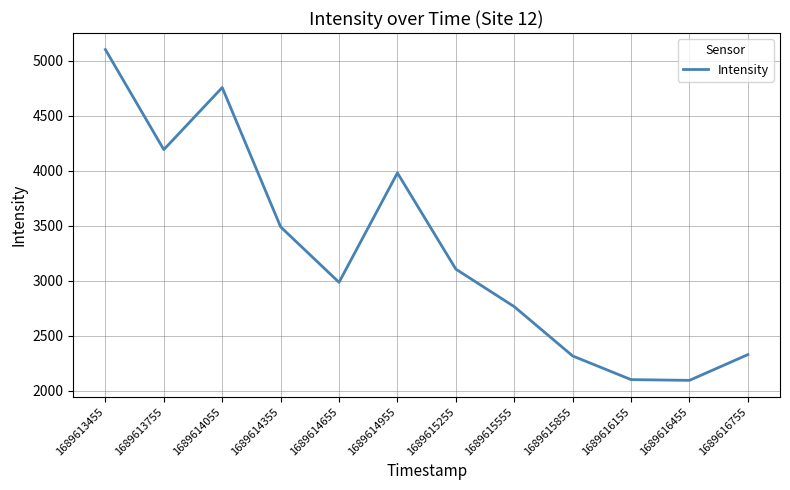

Which category has the highest value across all series?

1689613455